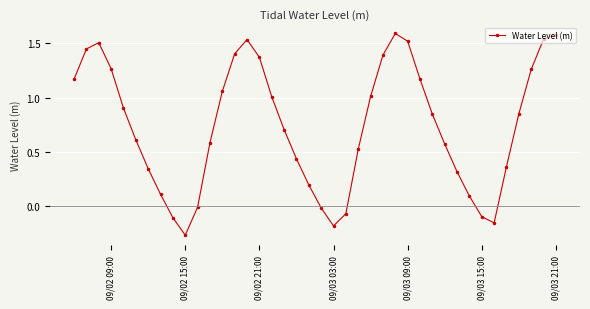

What is the maximum value shown in the chart?

1.6